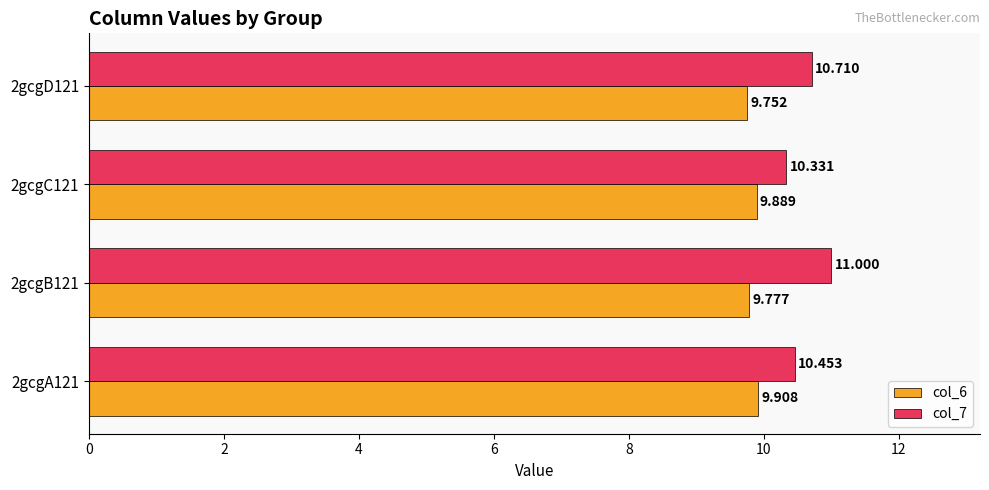

Which series has the largest range (max minus min)?

col_7